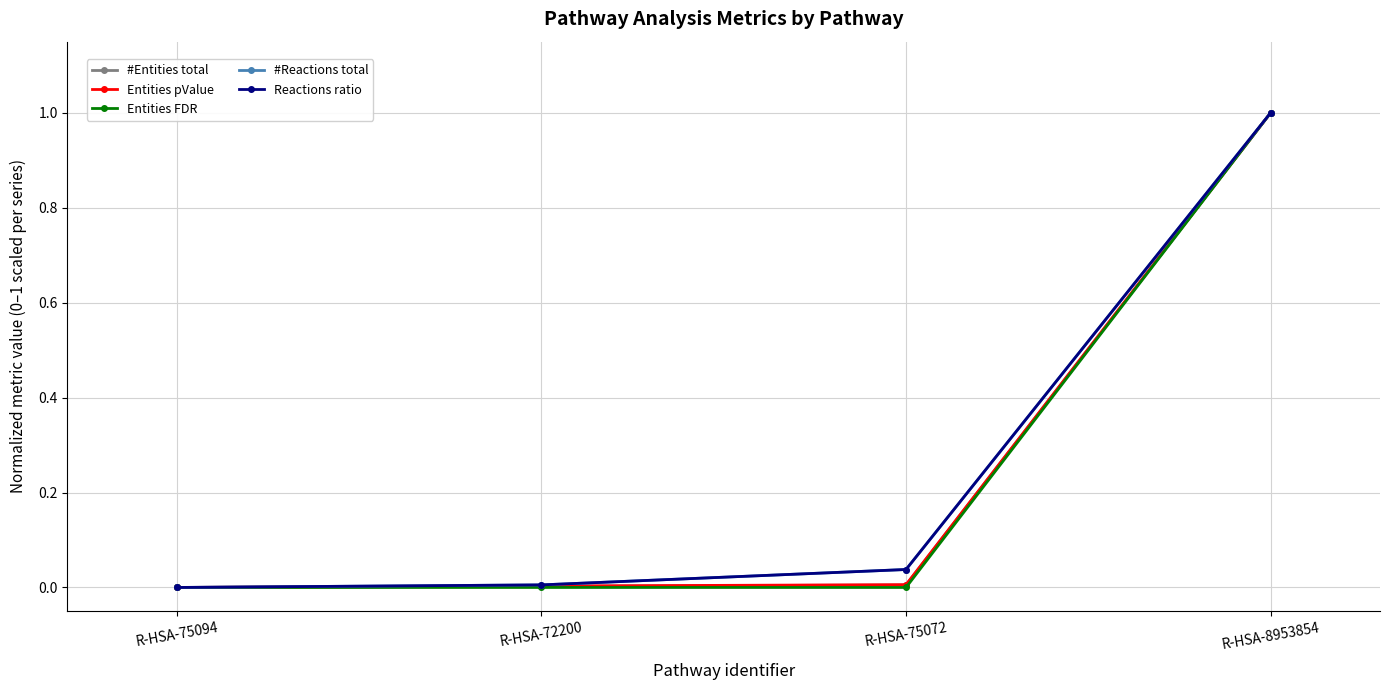

Reading left to right, what are all the values shown in this chart?

#Entities total: 0.0	0.0	0.0	1.0
Entities pValue: 0.0	0.0	0.0	1.0
Entities FDR: 0.0	0.0	0.0	1.0
#Reactions total: 0.0	0.0	0.0	1.0
Reactions ratio: 0.0	0.0	0.0	1.0